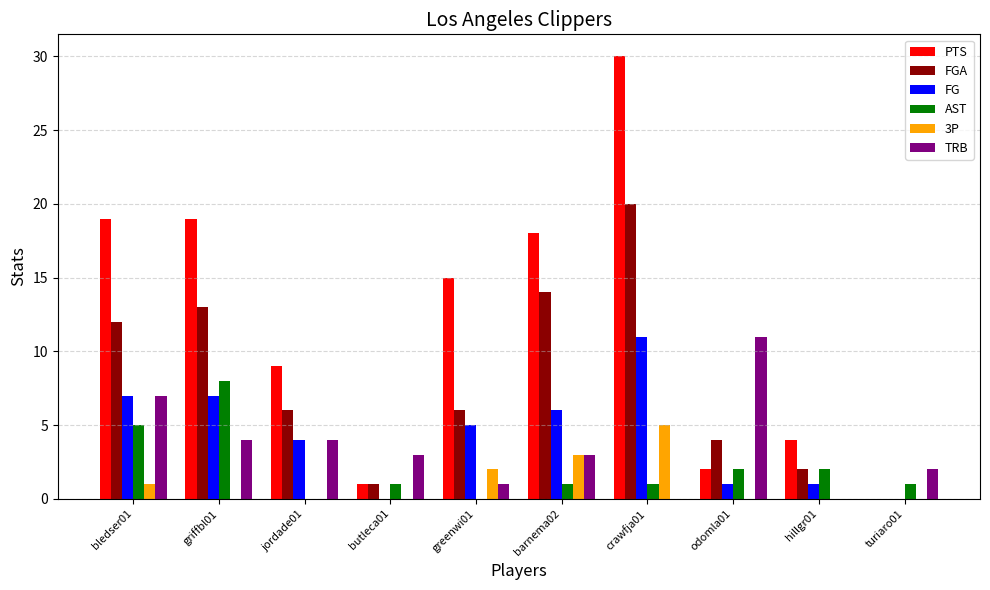

Count the number of categories in the chart.

10